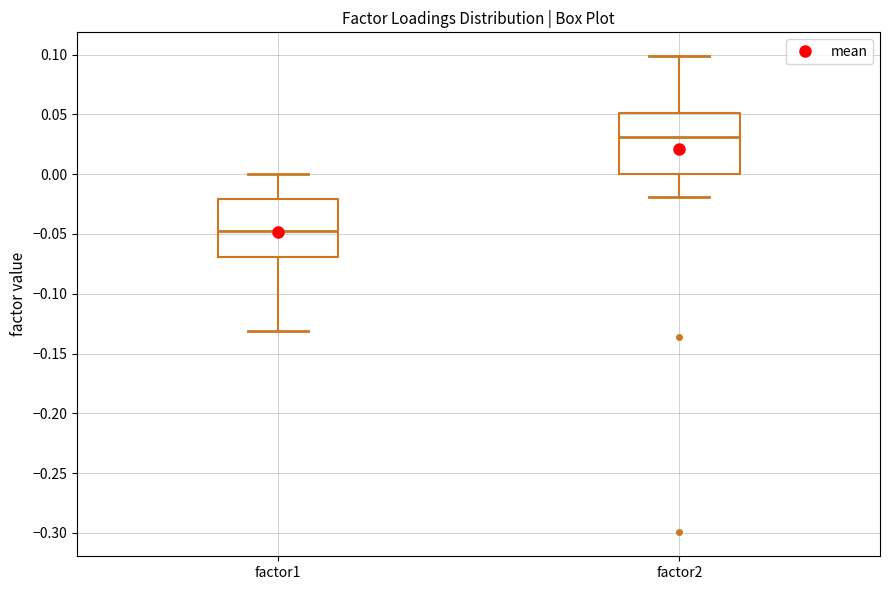

Where is the upper edge of the box for factor2 on the y-axis? The values are not printed on the chart, so give them approximately, as read against the axis.

0.050